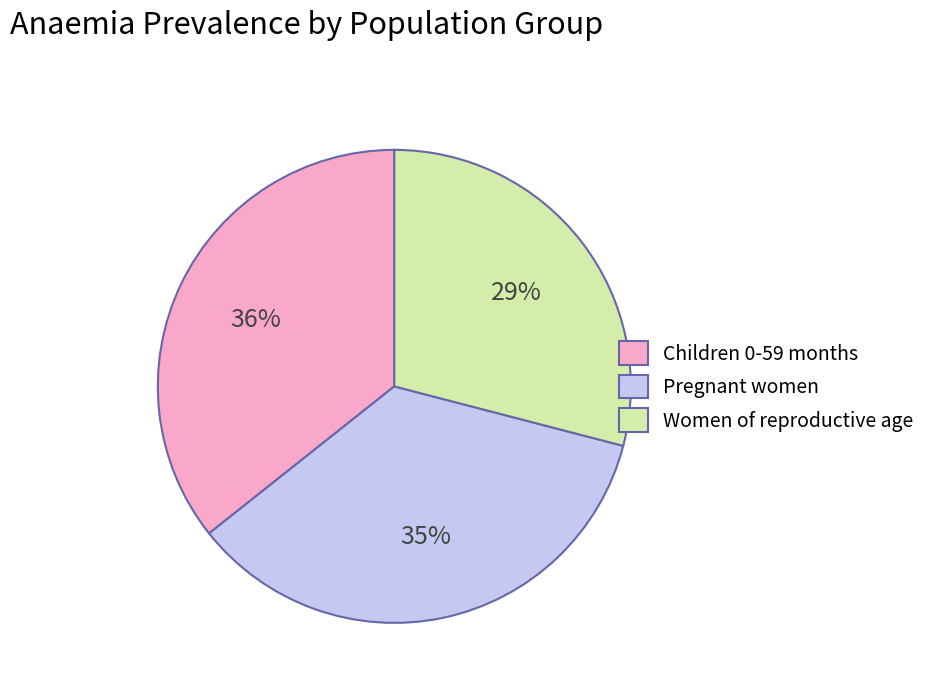

To the nearest percent, what is the difference between the largest and smallest slice percentages?

7%